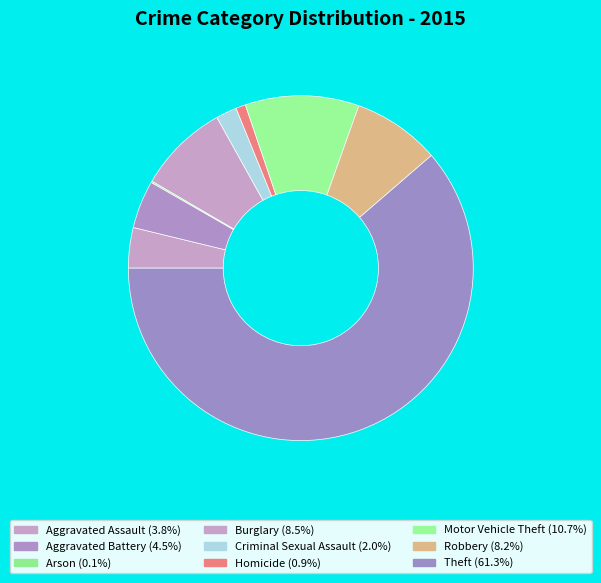

What percentage is the Motor Vehicle Theft slice, to the nearest percent?

11%